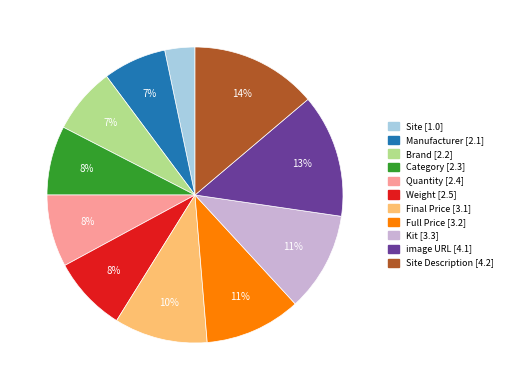

To the nearest percent, what is the difference between the largest and smallest slice percentages?

11%